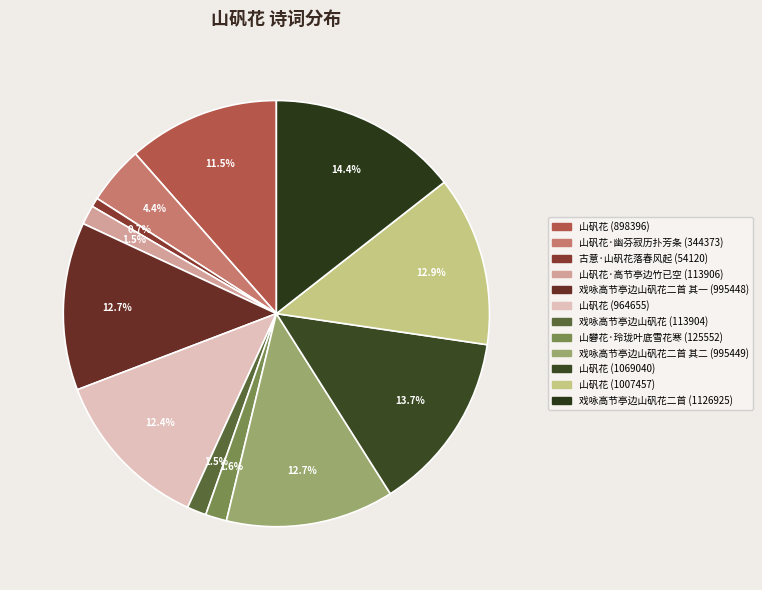

How much of the chart is everything except 山矾花·高节亭边竹已空 (113906)?

98.5%